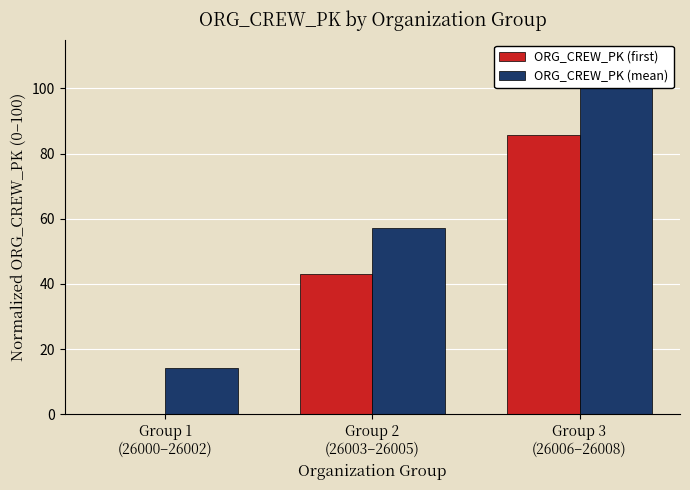

At which category is the sum across all series the highest?

Group 3
(26006–26008)